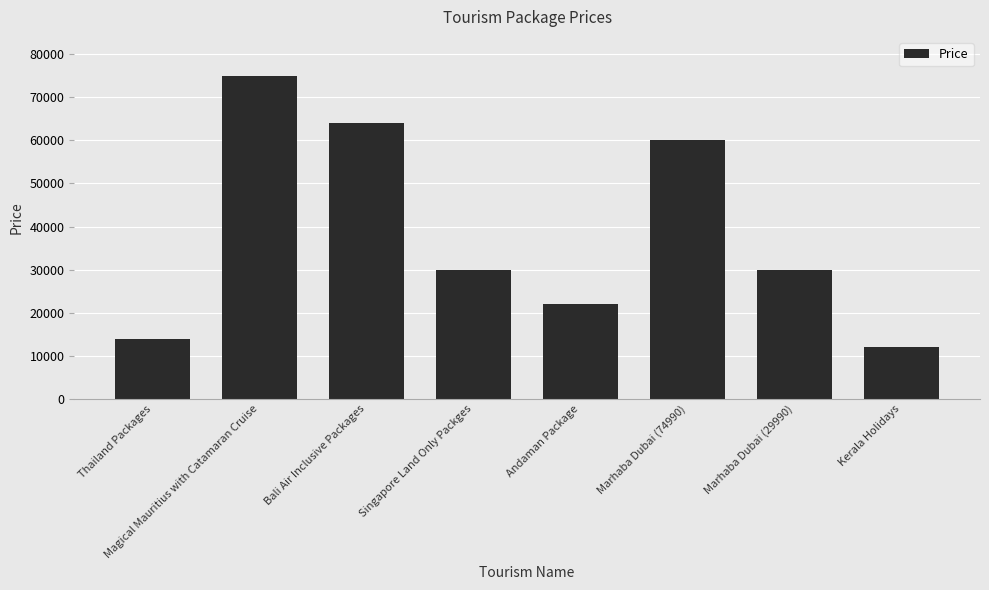

What is the difference between the values at Andaman Package and Kerala Holidays?

10000